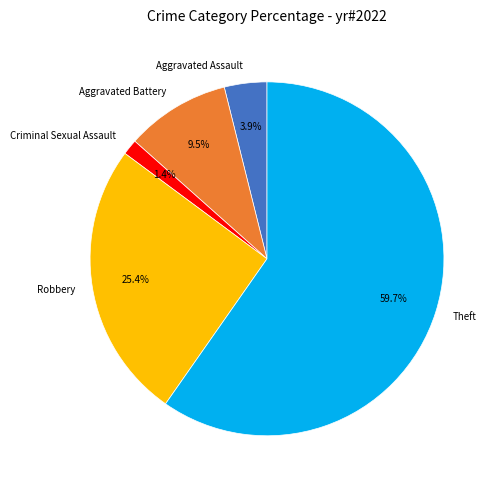

Which has a higher value, Theft or Aggravated Assault?

Theft